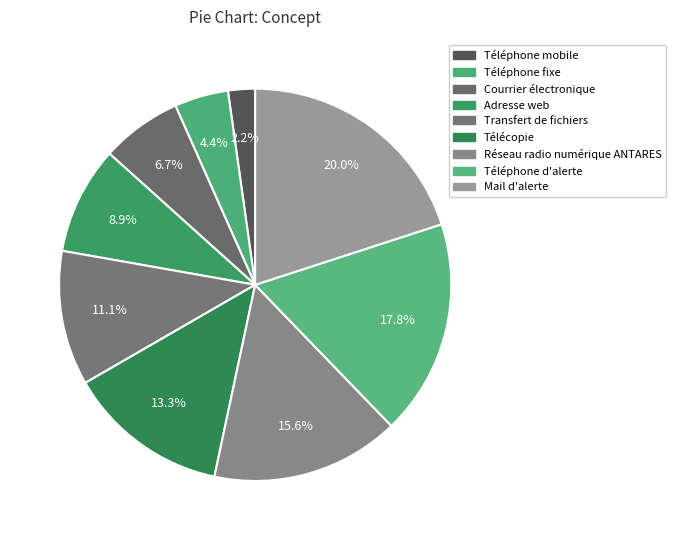

Does Réseau radio numérique ANTARES account for over 50% of the chart?

No